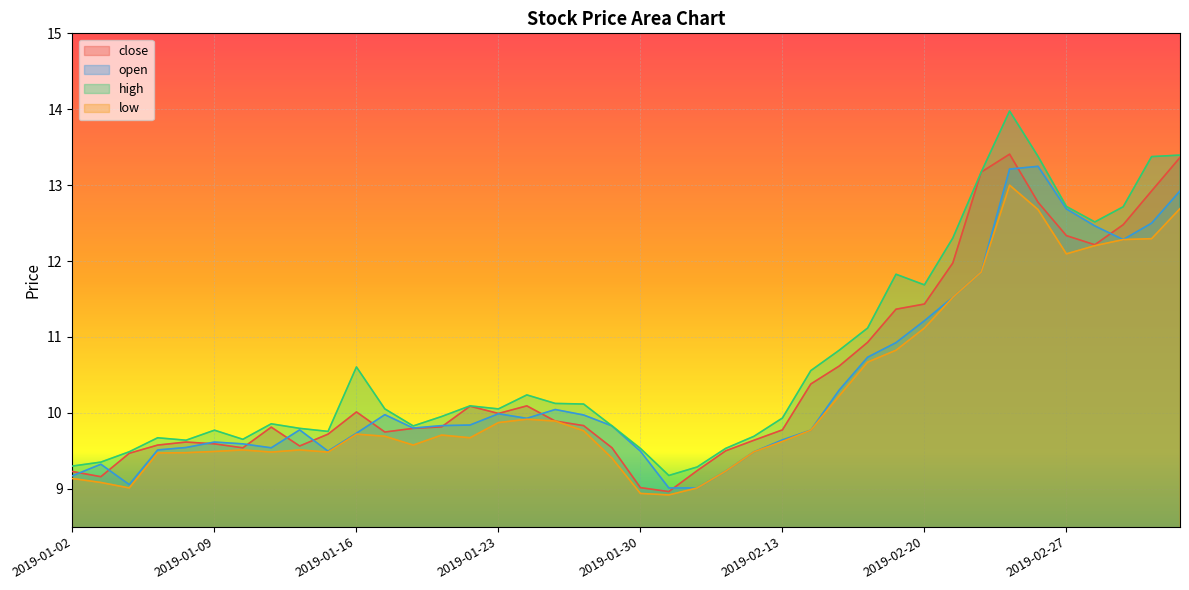

What is the difference between the maximum and second lowest values in the low series?

4.1